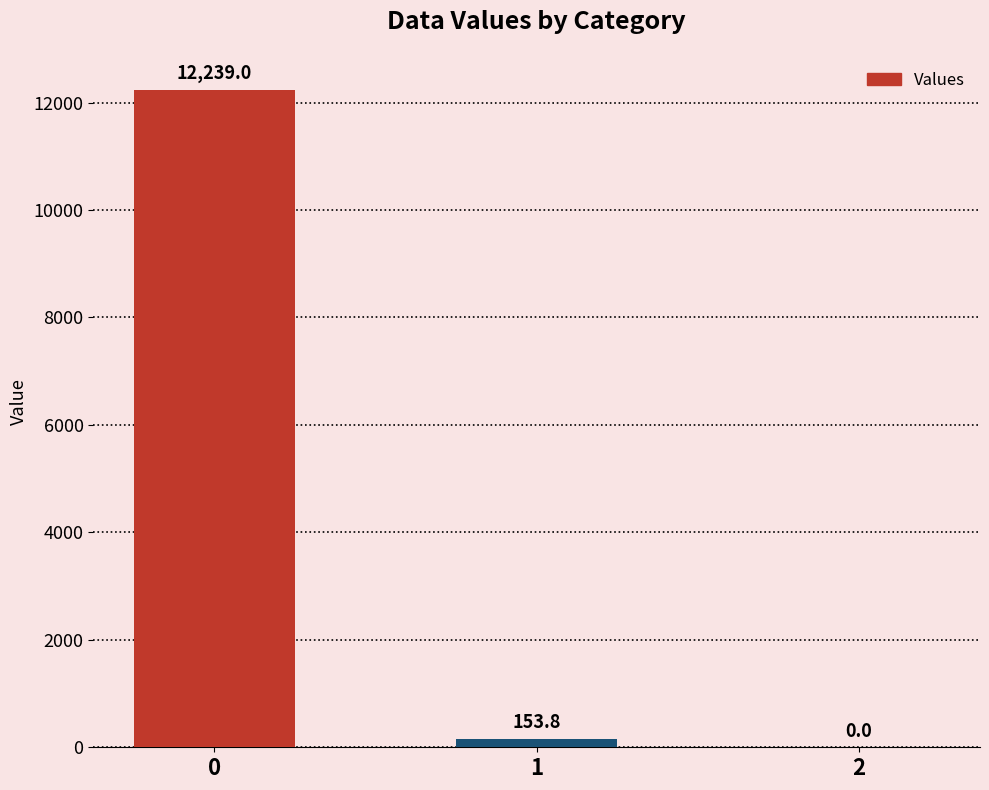

How many positive values are there?

2